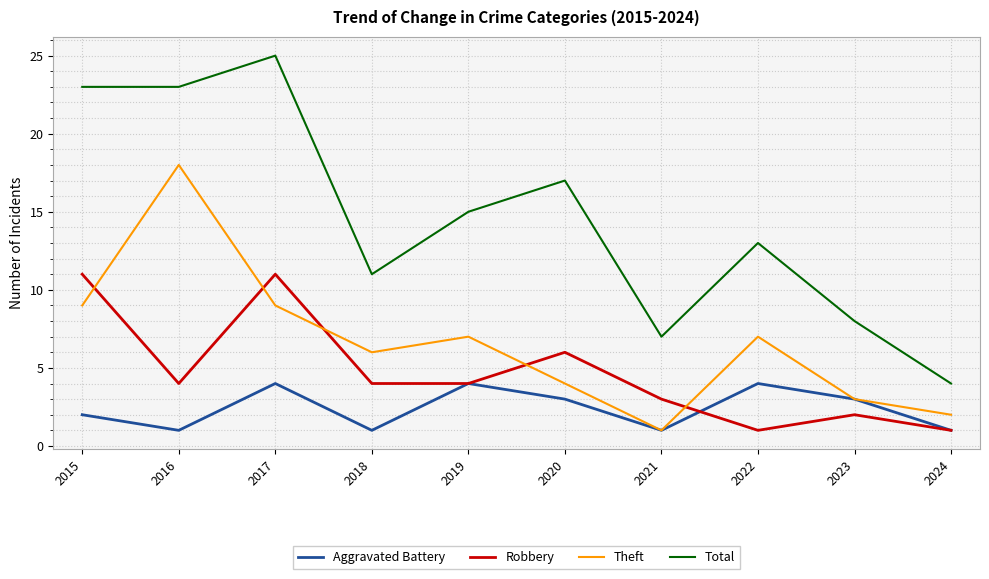

Which category has the lowest value in the Total series?

2024